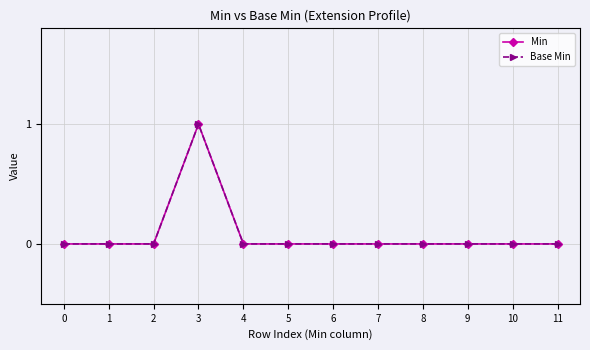

True or false: Base Min has more than 1 points higher than both neighbors.

False